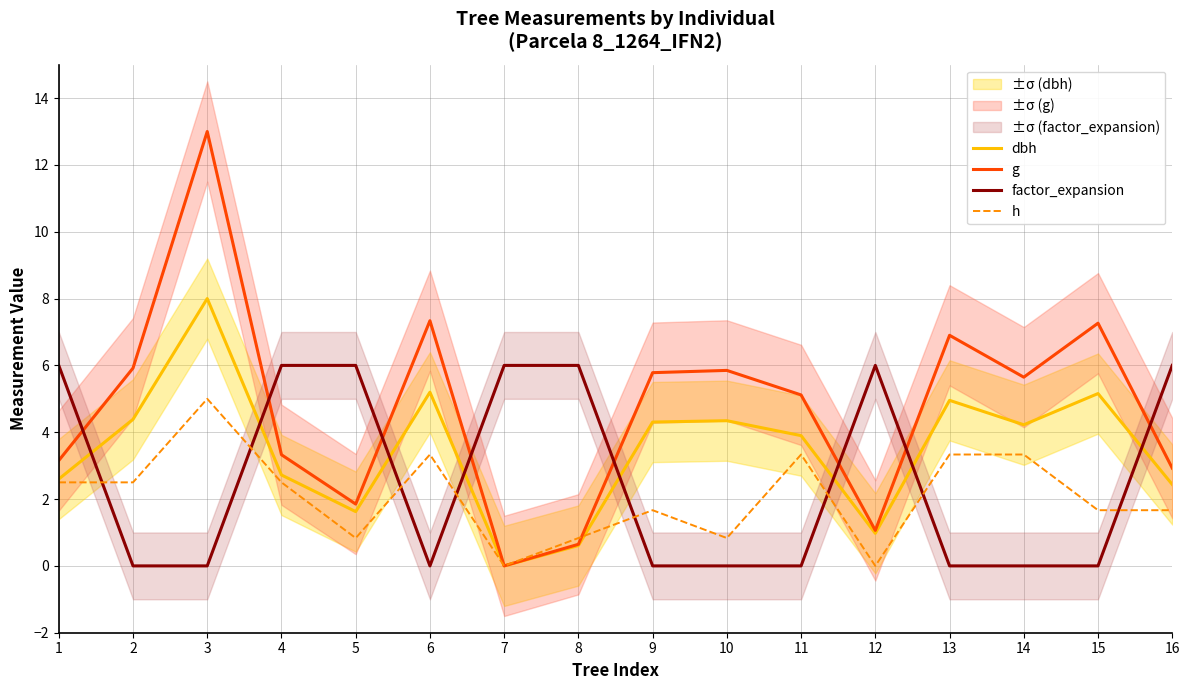

Is this an area chart (filled region under the line)?

No